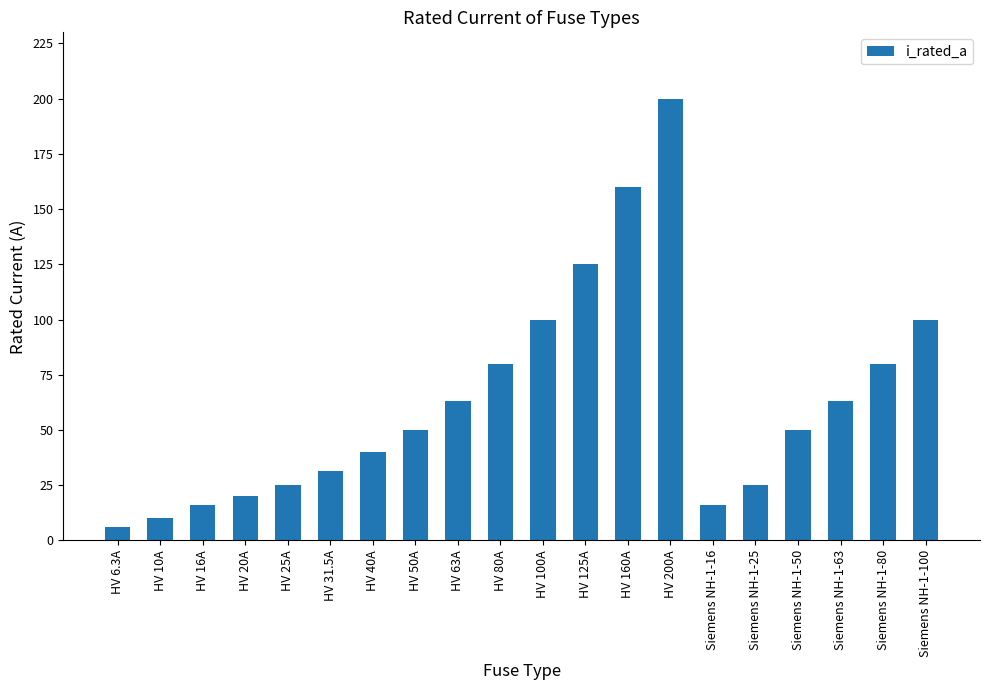

What is the sum of all values?

1260.8